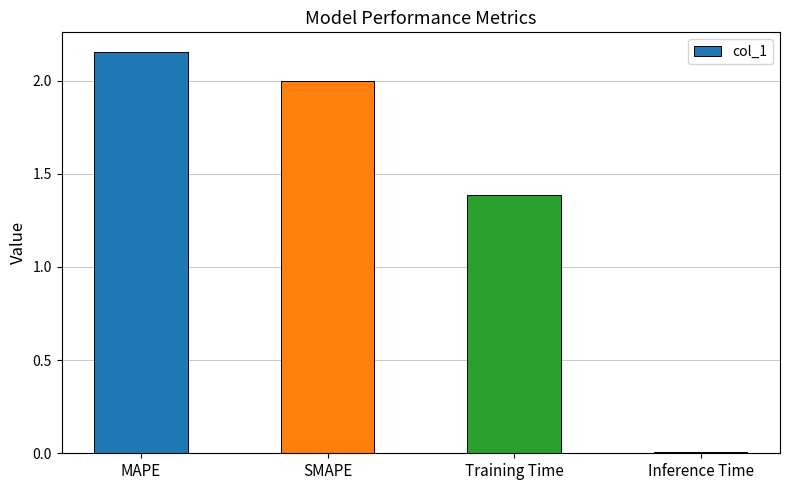

What is the label of the 1st bar from the right?

Inference Time